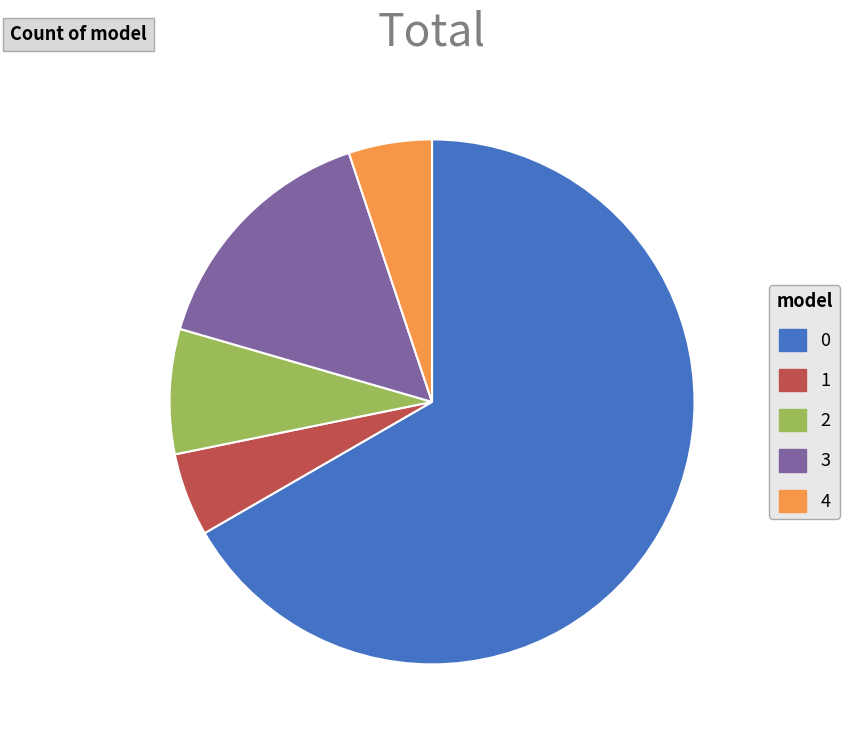

Is it true that 3 is 15% of the pie?

True